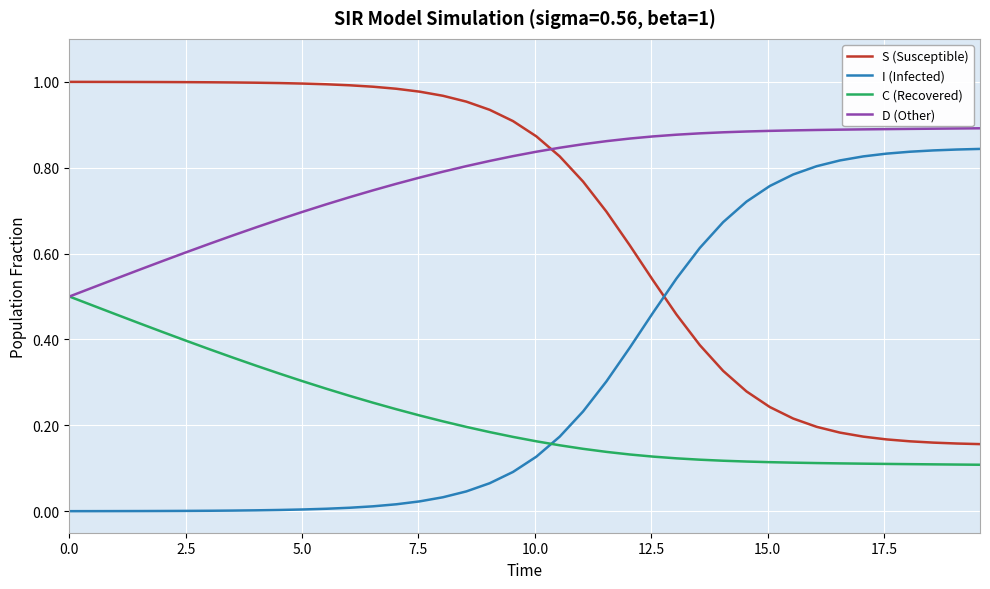

What is the sum of all D (Other) values?

31.1